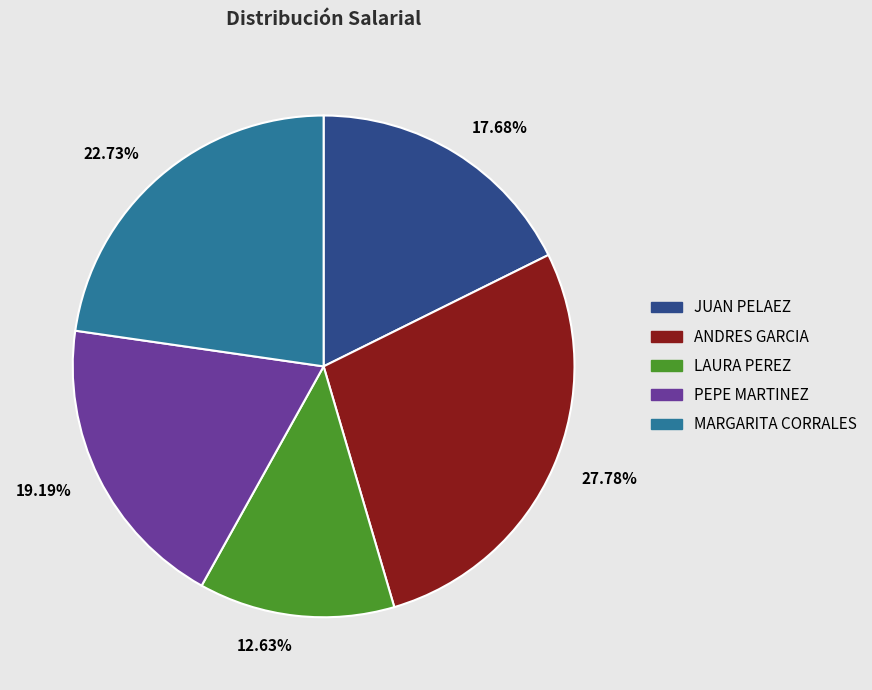

Count the number of slices in the pie.

5